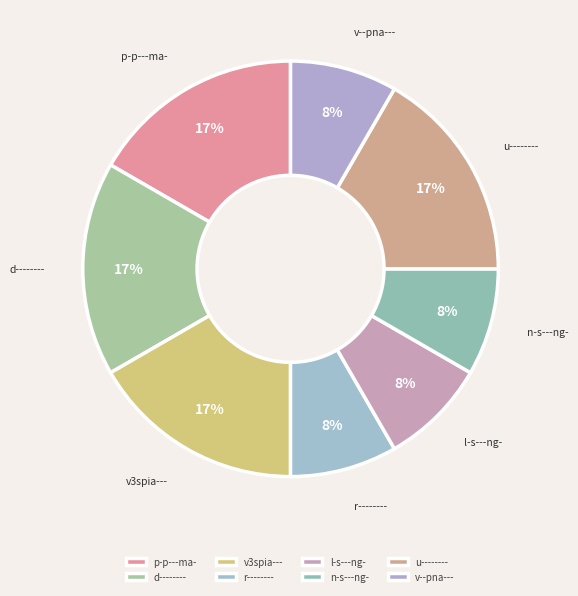

How many slices are in this pie chart?

8